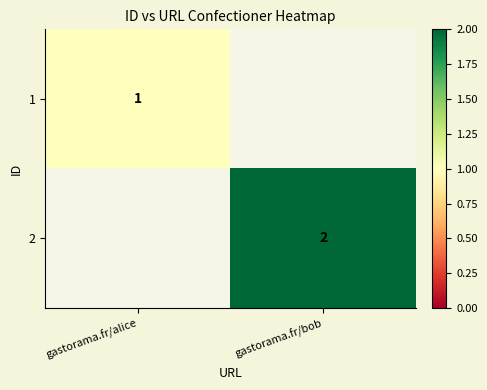

The 2 series shows 1 at gastorama.fr/bob. True or false?

False